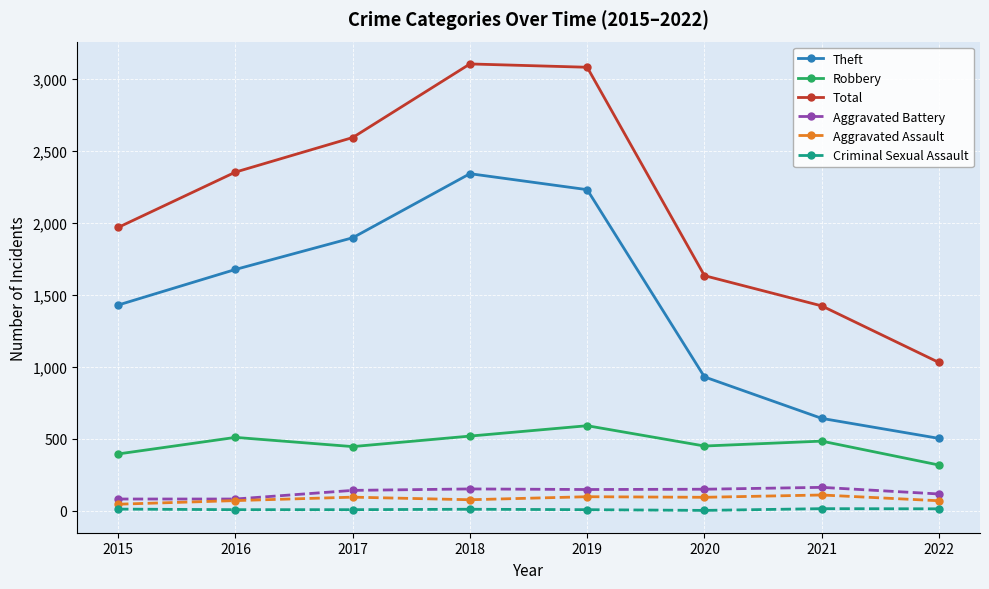

True or false: Total and Theft cross at least once.

False